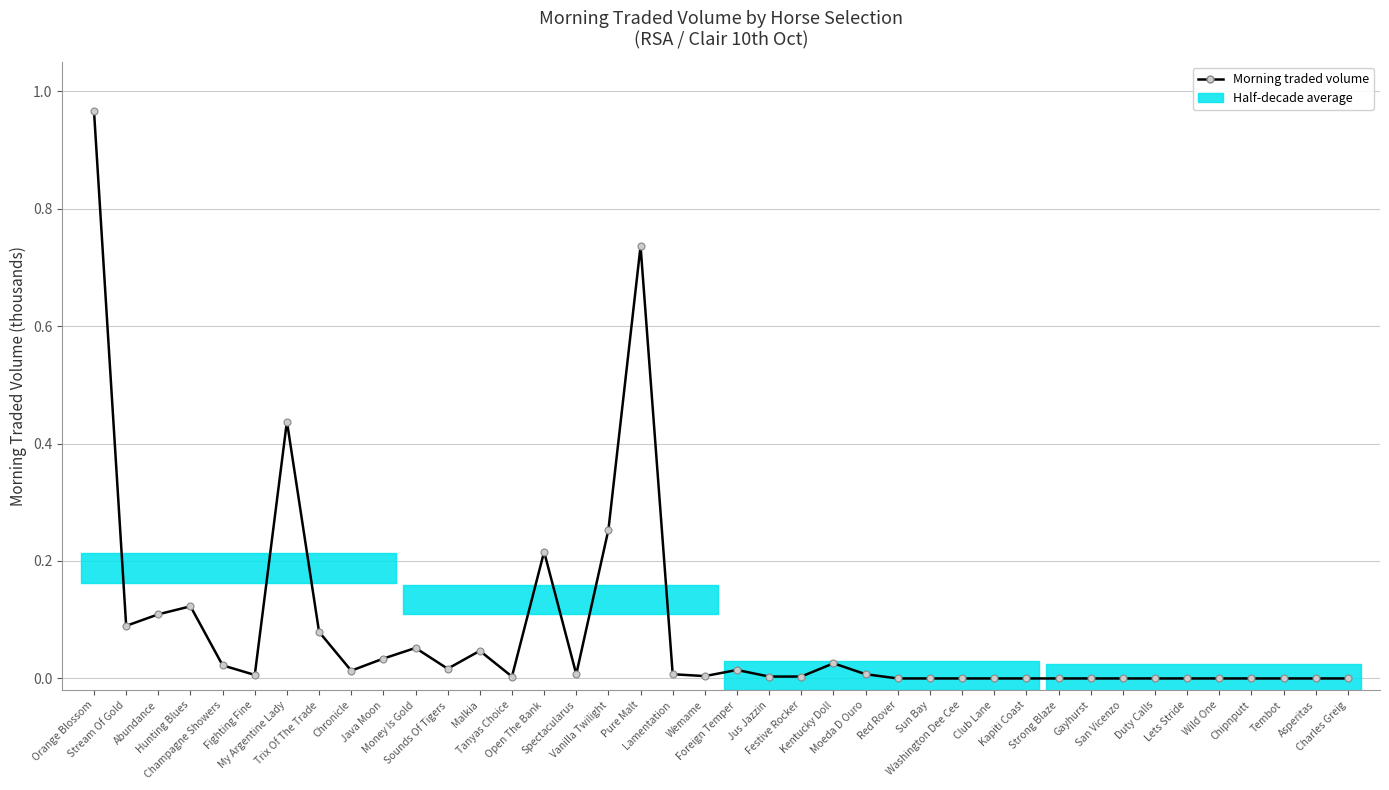

How many points are higher than both their immediate neighbors (excluding endpoints)?

8